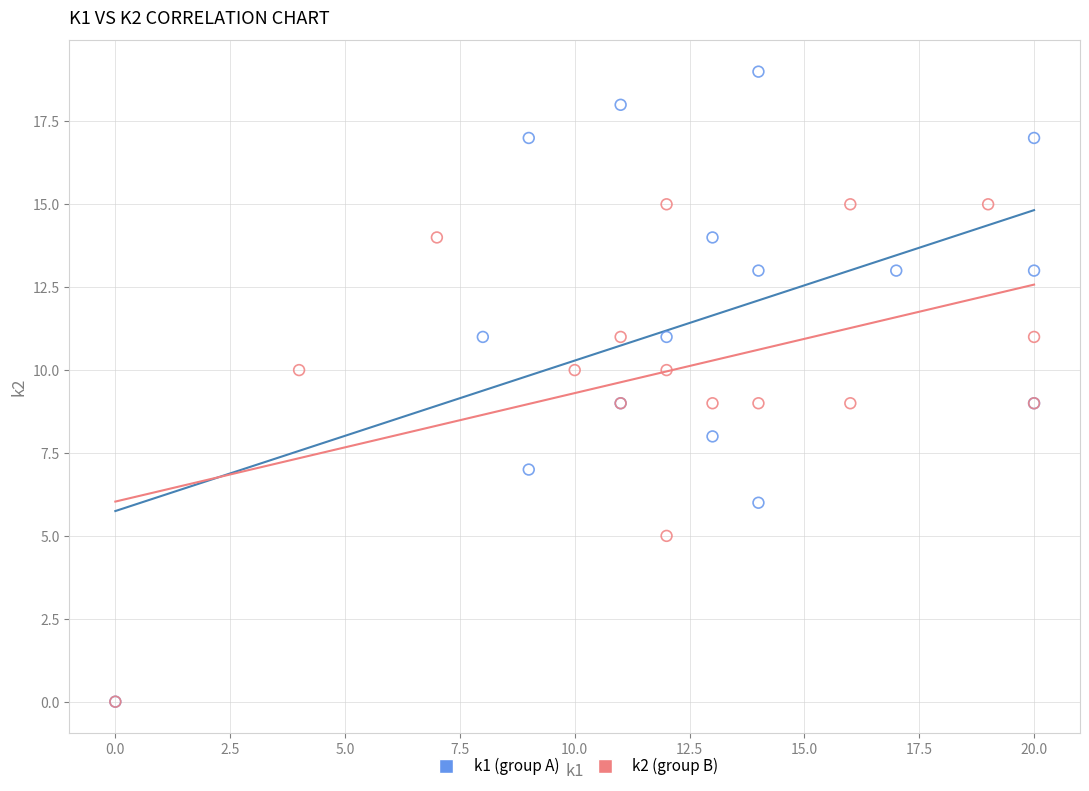

Which series contains the highest Y value?

k1 (group A)